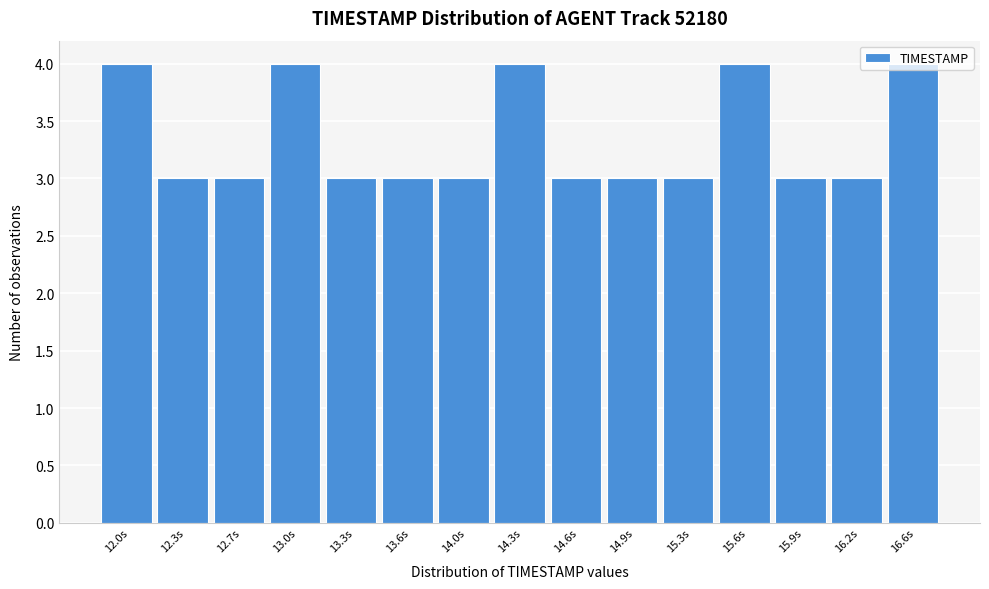

What is the change in value from 13.6s to 15.6s?

+1